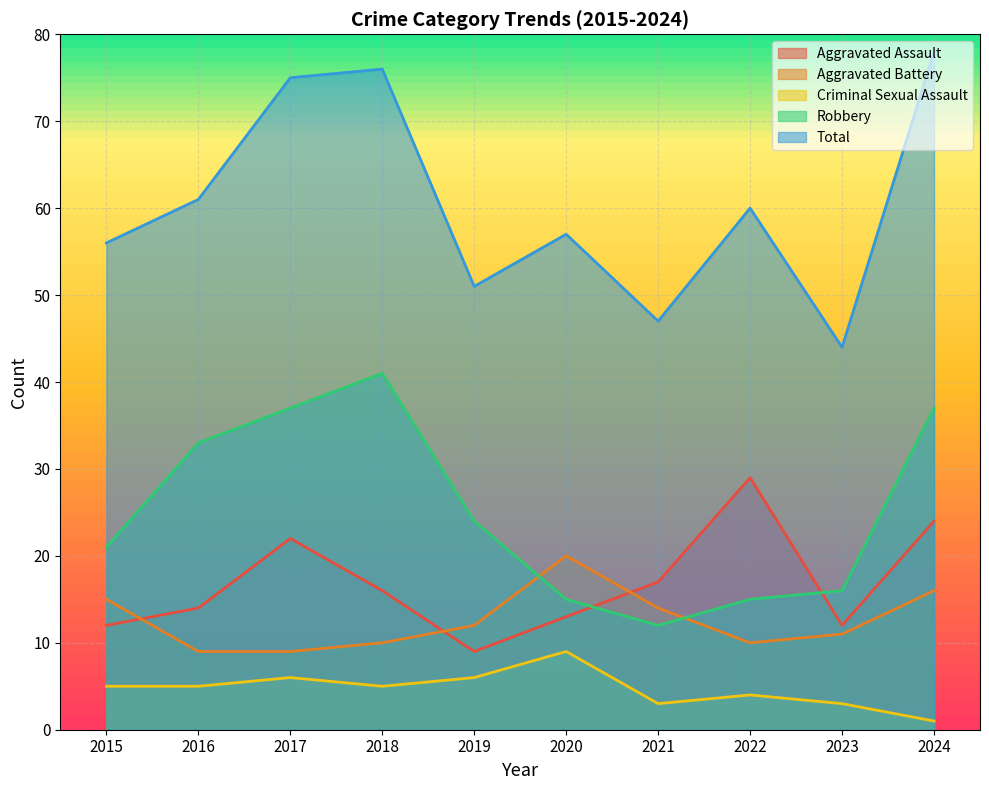

The value of Total at 2023 is 44. True or false?

True